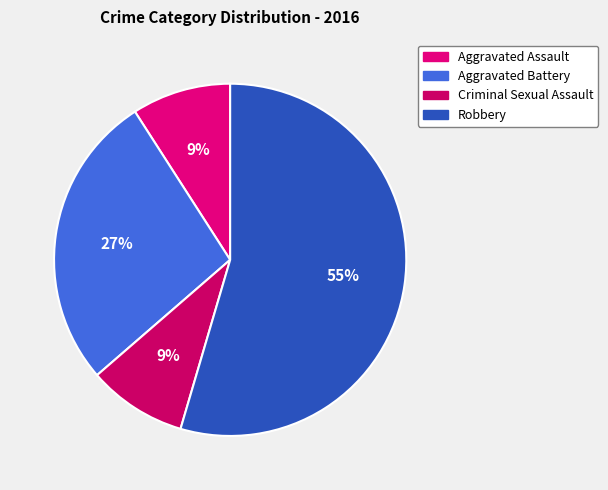

What is the smallest slice in the pie chart?

Aggravated Assault